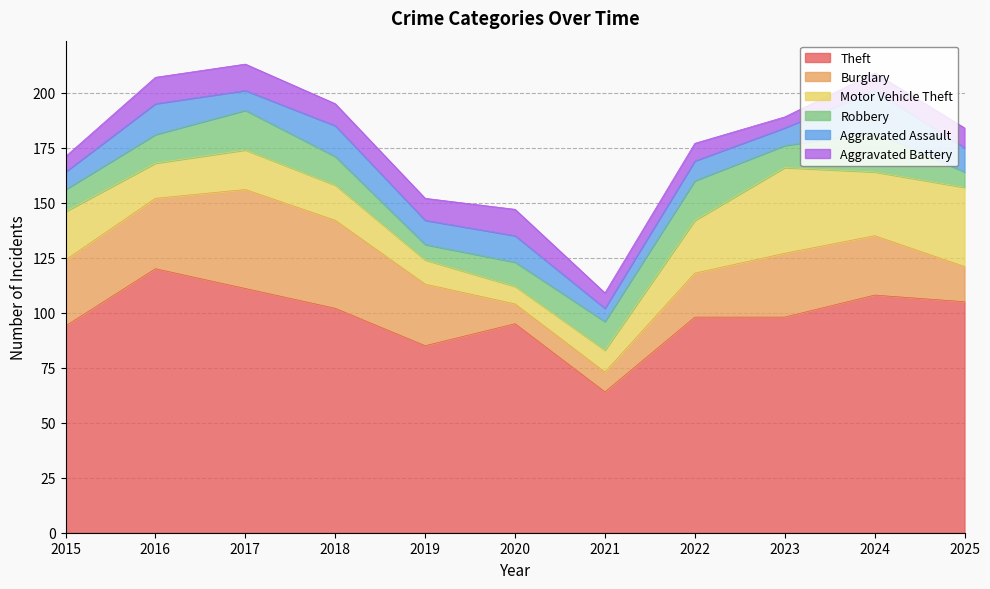

Which category has the lowest value in the Aggravated Assault series?

2021